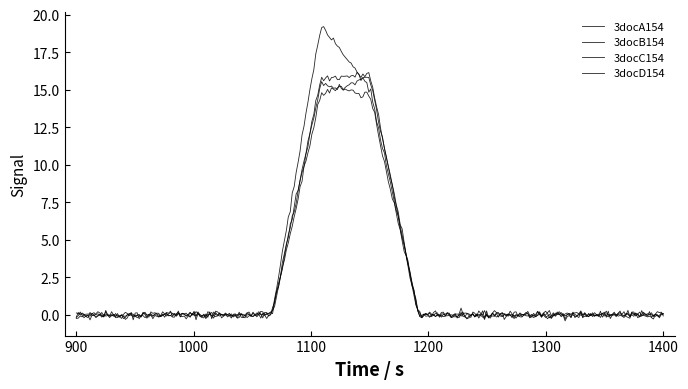

True or false: 3docB154 has more than 0 interior local peaks.

True